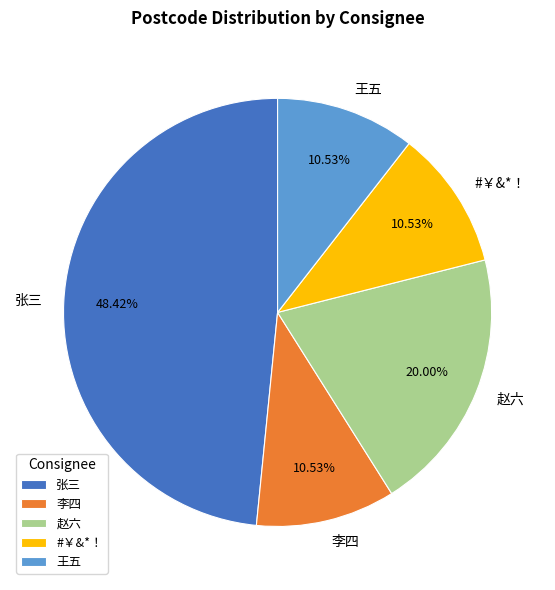

True or false: 张三 accounts for 63% of the total.

False